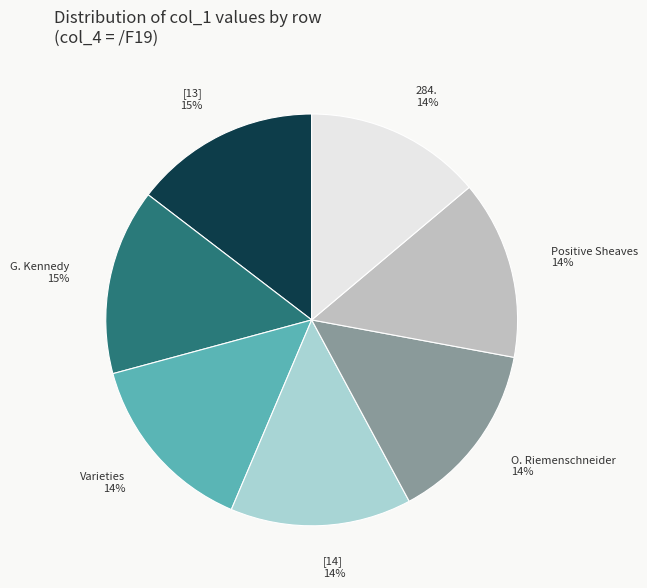

Does Positive Sheaves account for over 50% of the chart?

No